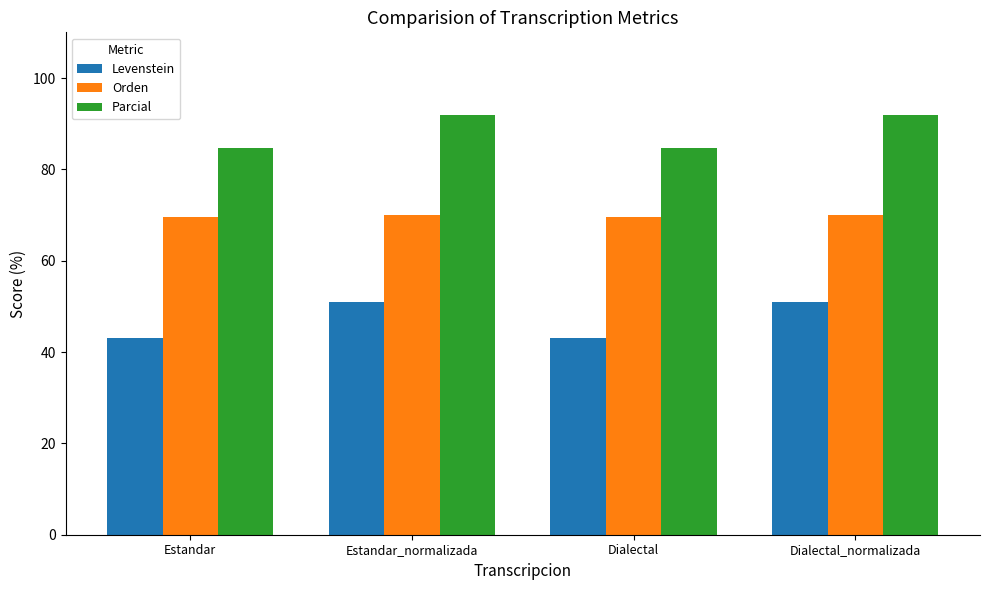

How many groups of bars are there?

4